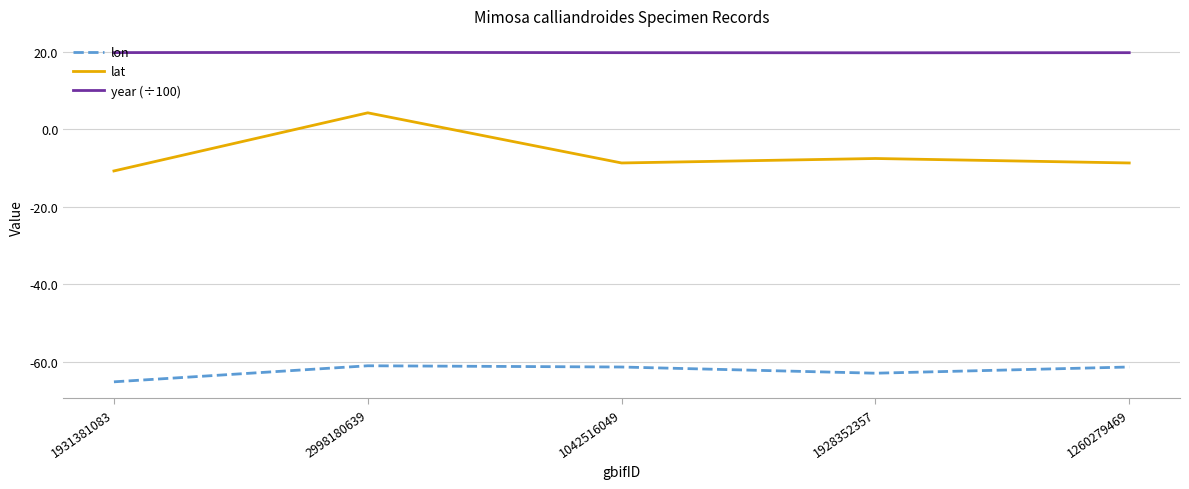

Which series has the largest range (max minus min)?

lat